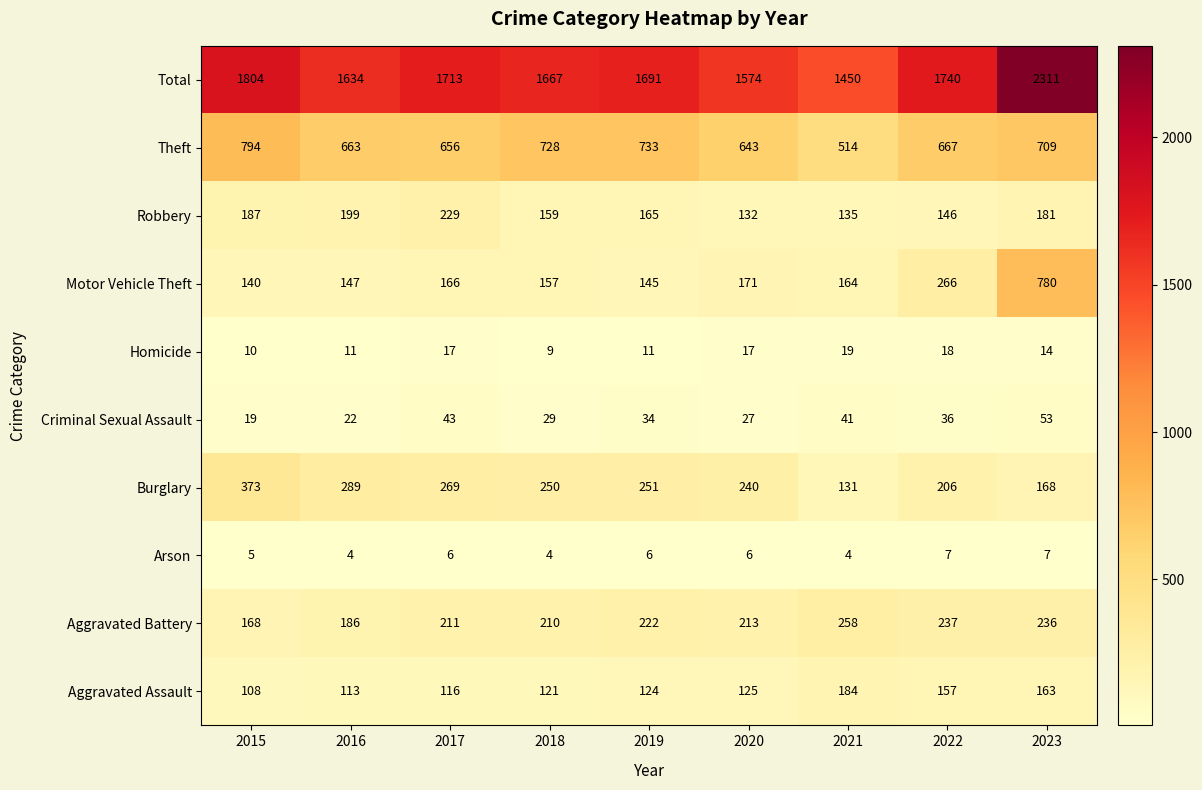

What is the maximum value shown in the chart?

2311